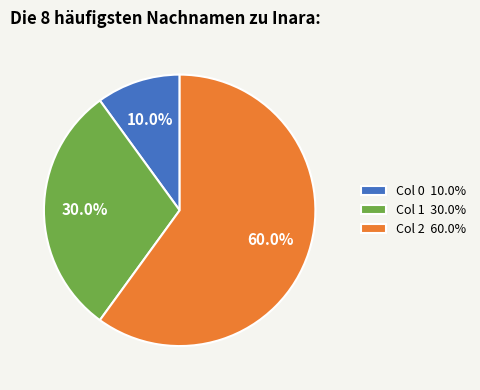

How many slices are in this pie chart?

3